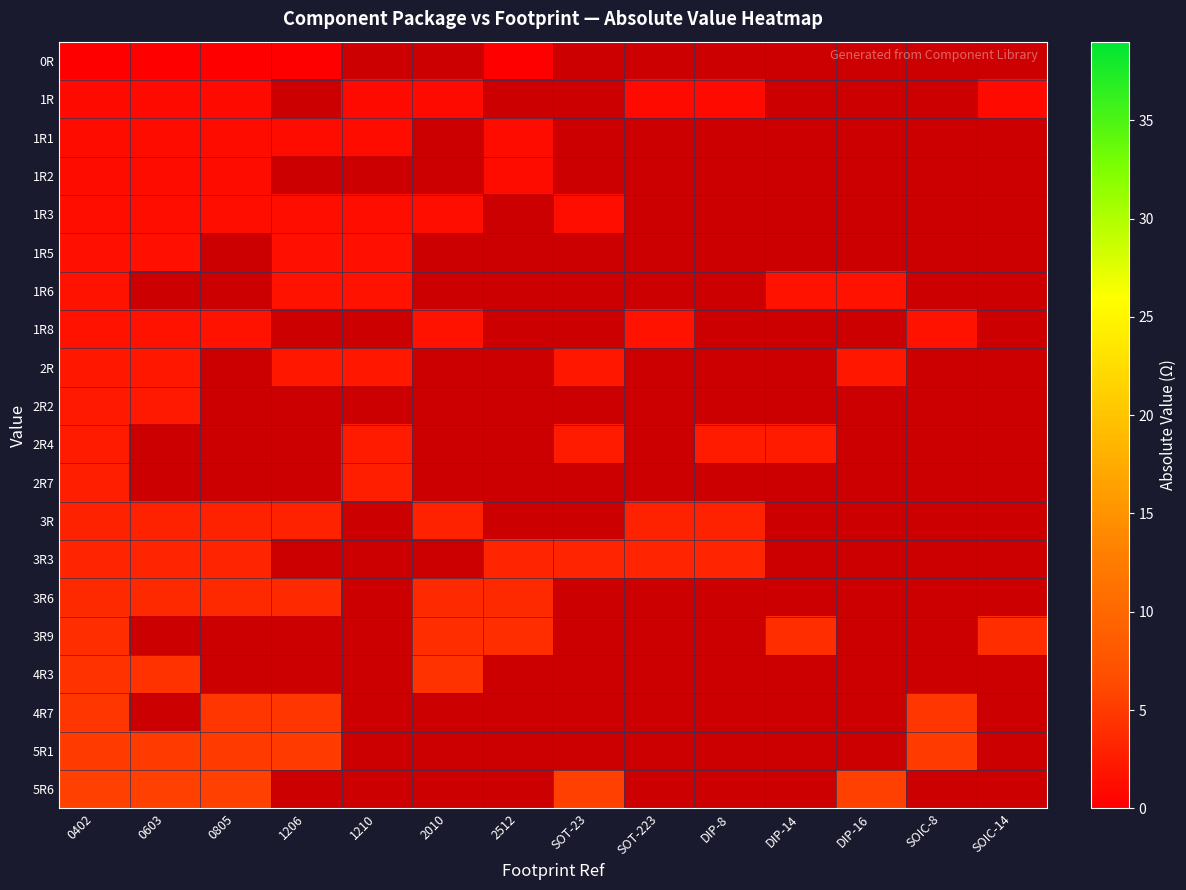

Which series has the largest range (max minus min)?

5R6